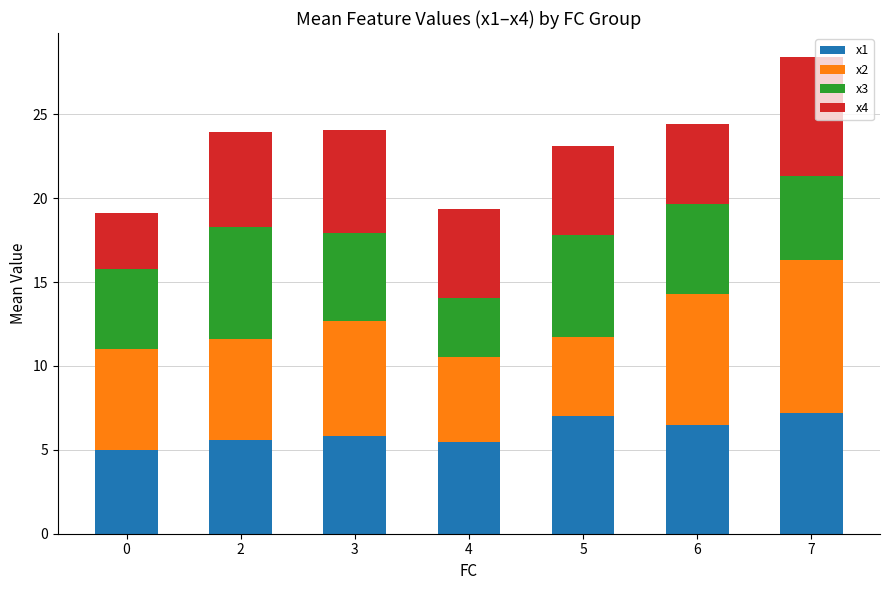

The value of x1 at 3 is 5.8. True or false?

True